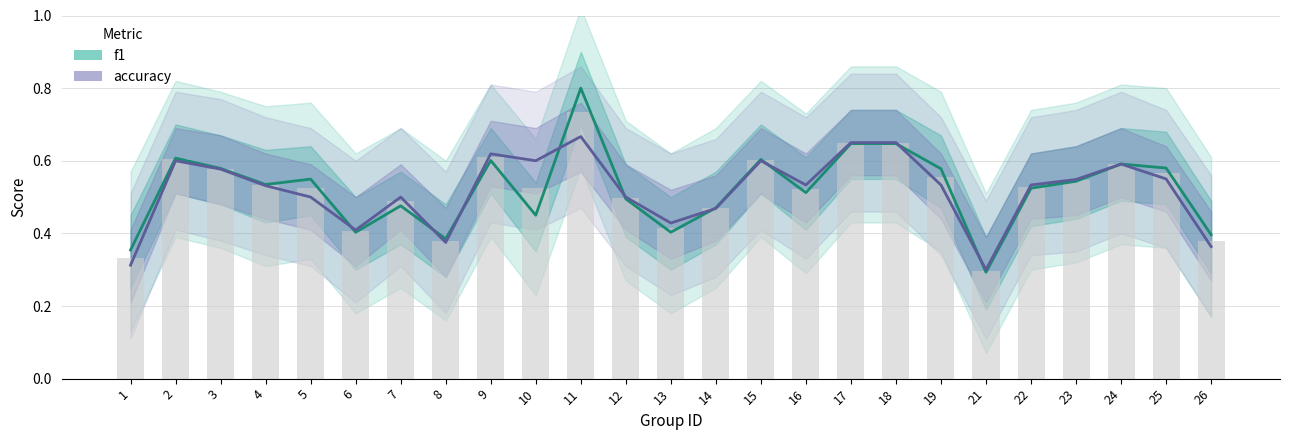

Rank the series at 3 from lowest to highest value.

accuracy, f1